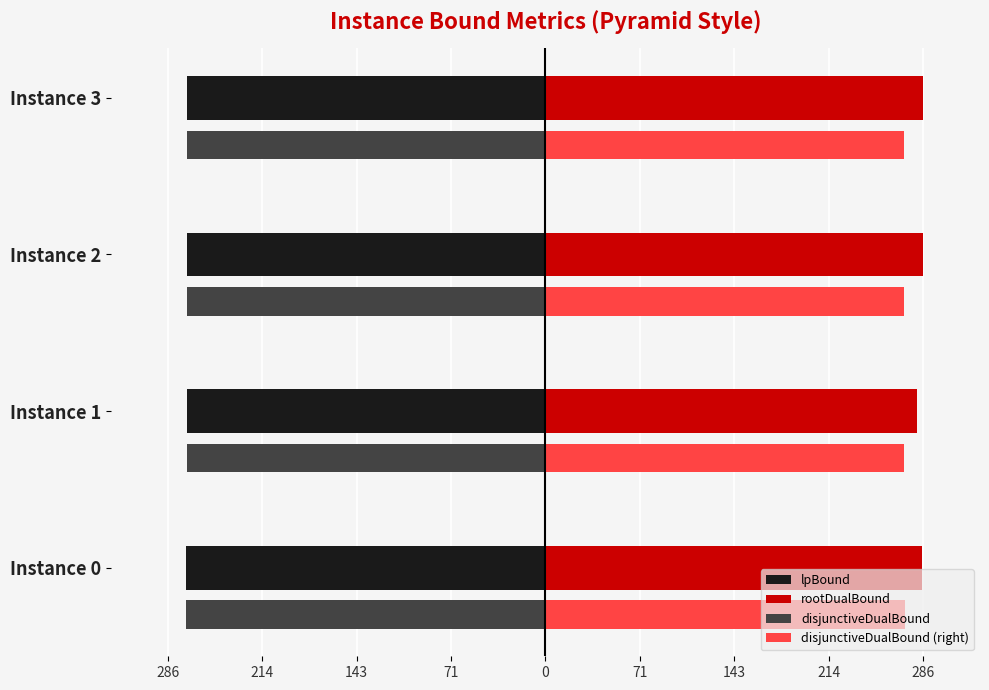

What are all the series names shown in the legend?

lpBound, rootDualBound, disjunctiveDualBound, disjunctiveDualBound (right)